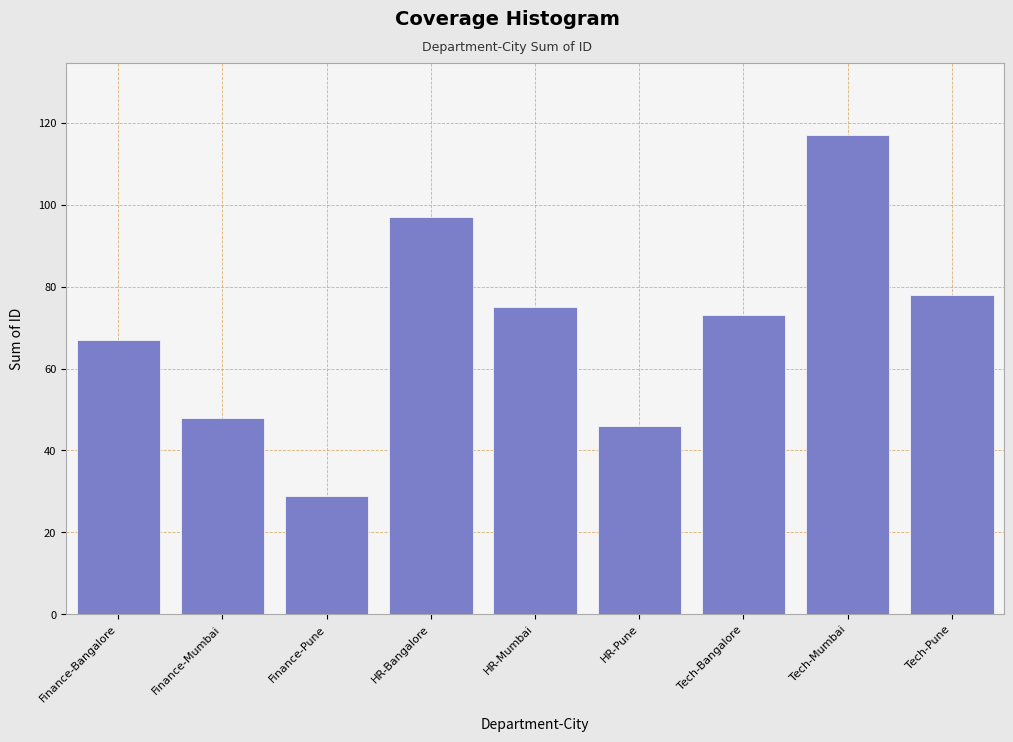

Reading left to right, transcribe all the data shown in this chart.

67	48	29	97	75	46	73	117	78